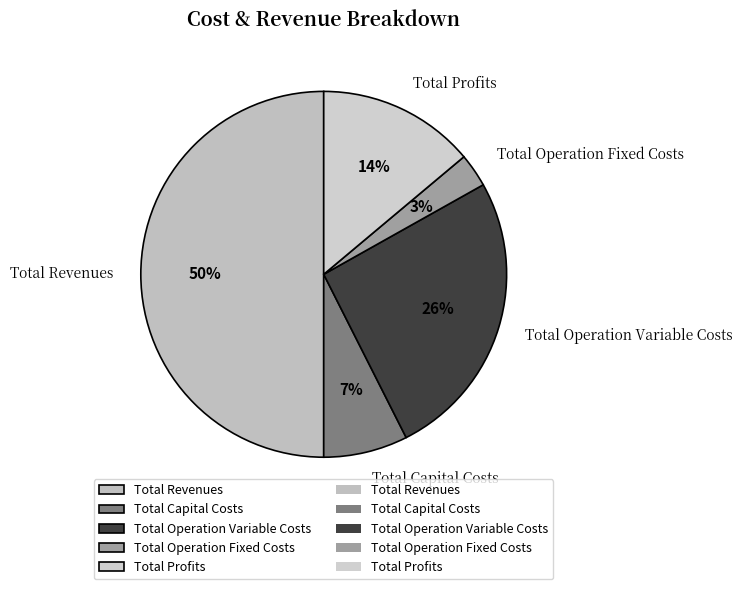

How many segments does this pie chart have?

5